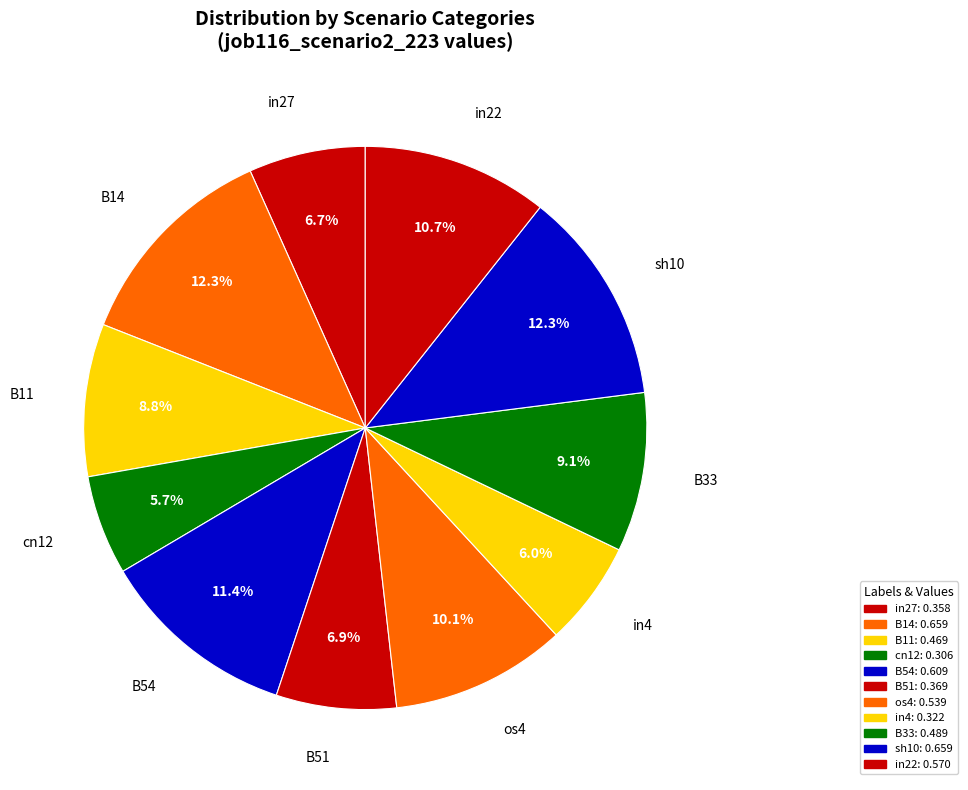

Which category has the biggest portion of the pie?

B14